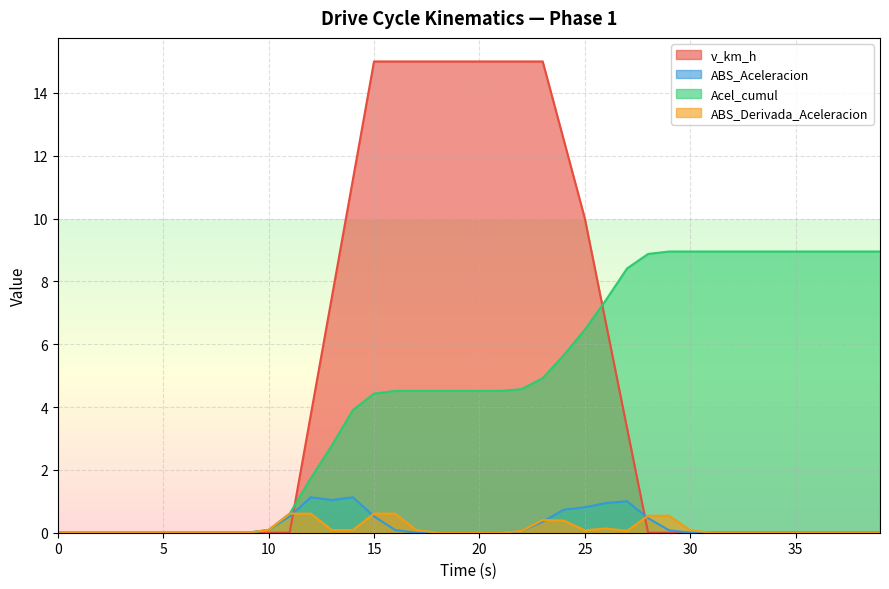

Reading left to right, extract all data points from this chart.

v_km_h: 0=0.0	1=0.0	2=0.0	3=0.0	4=0.0	5=0.0	6=0.0	7=0.0	8=0.0	9=0.0	10=0.0	11=0.0	12=3.8	13=7.5	14=11.2	15=15.0	16=15.0	17=15.0	18=15.0	19=15.0	20=15.0	21=15.0	22=15.0	23=15.0	24=12.5	25=10.0	26=6.7	27=3.3	28=0.0	29=0.0	30=0.0	31=0.0	32=0.0	33=0.0	34=0.0	35=0.0	36=0.0	37=0.0	38=0.0	39=0.0
ABS_Aceleracion: 0=0.0	1=0.0	2=0.0	3=0.0	4=0.0	5=0.0	6=0.0	7=0.0	8=0.0	9=0.0	10=0.1	11=0.5	12=1.1	13=1.0	14=1.1	15=0.5	16=0.1	17=0.0	18=0.0	19=0.0	20=0.0	21=0.0	22=0.1	23=0.3	24=0.7	25=0.8	26=0.9	27=1.0	28=0.5	29=0.1	30=0.0	31=0.0	32=0.0	33=0.0	34=0.0	35=0.0	36=0.0	37=0.0	38=0.0	39=0.0
Acel_cumul: 0=0.0	1=0.0	2=0.0	3=0.0	4=0.0	5=0.0	6=0.0	7=0.0	8=0.0	9=0.0	10=0.1	11=0.6	12=1.7	13=2.8	14=3.9	15=4.4	16=4.5	17=4.5	18=4.5	19=4.5	20=4.5	21=4.5	22=4.6	23=4.9	24=5.7	25=6.5	26=7.4	27=8.4	28=8.9	29=9.0	30=9.0	31=9.0	32=9.0	33=9.0	34=9.0	35=9.0	36=9.0	37=9.0	38=9.0	39=9.0
ABS_Derivada_Aceleracion: 0=0.0	1=0.0	2=0.0	3=0.0	4=0.0	5=0.0	6=0.0	7=0.0	8=0.0	9=0.0	10=0.1	11=0.6	12=0.6	13=0.1	14=0.1	15=0.6	16=0.6	17=0.1	18=0.0	19=0.0	20=0.0	21=0.0	22=0.1	23=0.4	24=0.4	25=0.1	26=0.1	27=0.1	28=0.5	29=0.5	30=0.1	31=0.0	32=0.0	33=0.0	34=0.0	35=0.0	36=0.0	37=0.0	38=0.0	39=0.0